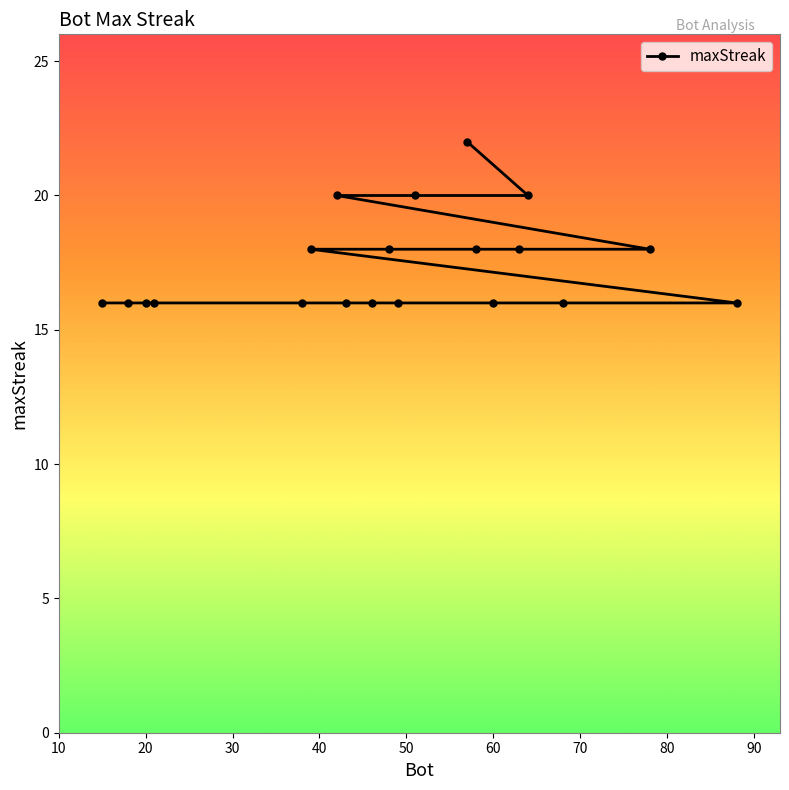

What is the smallest value displayed?

16